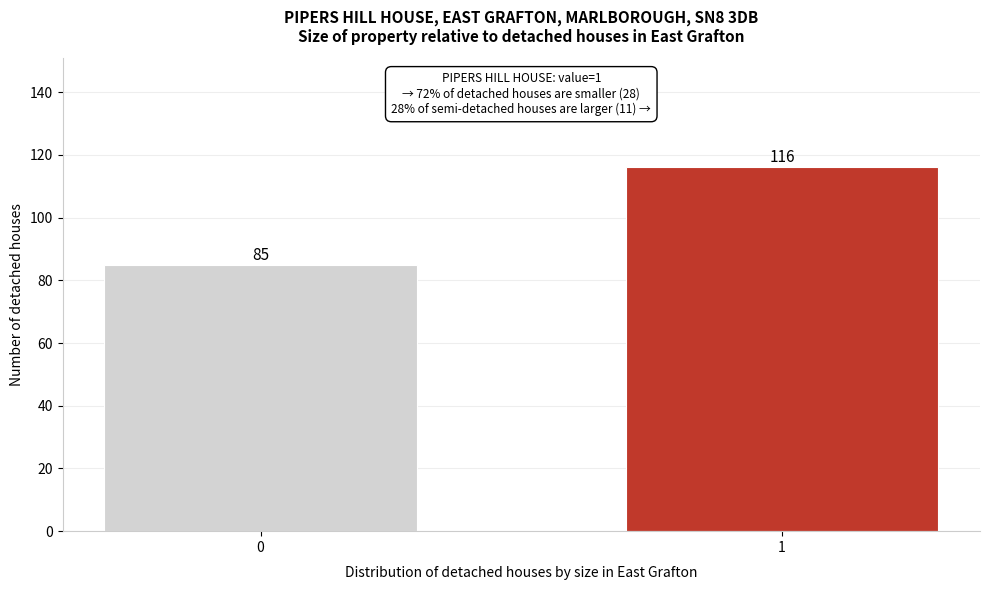

Reading right to left, list all the values displayed in this chart.

116	85